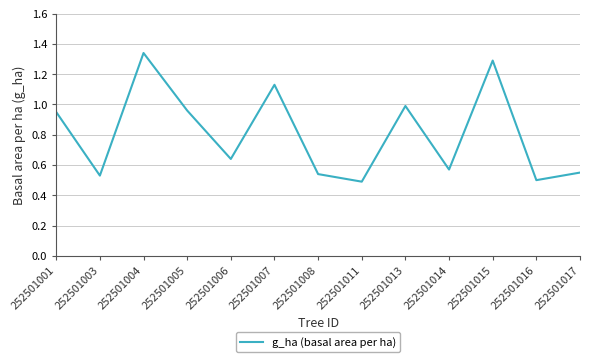

Between 252501007 and 252501004, which is larger?

252501004